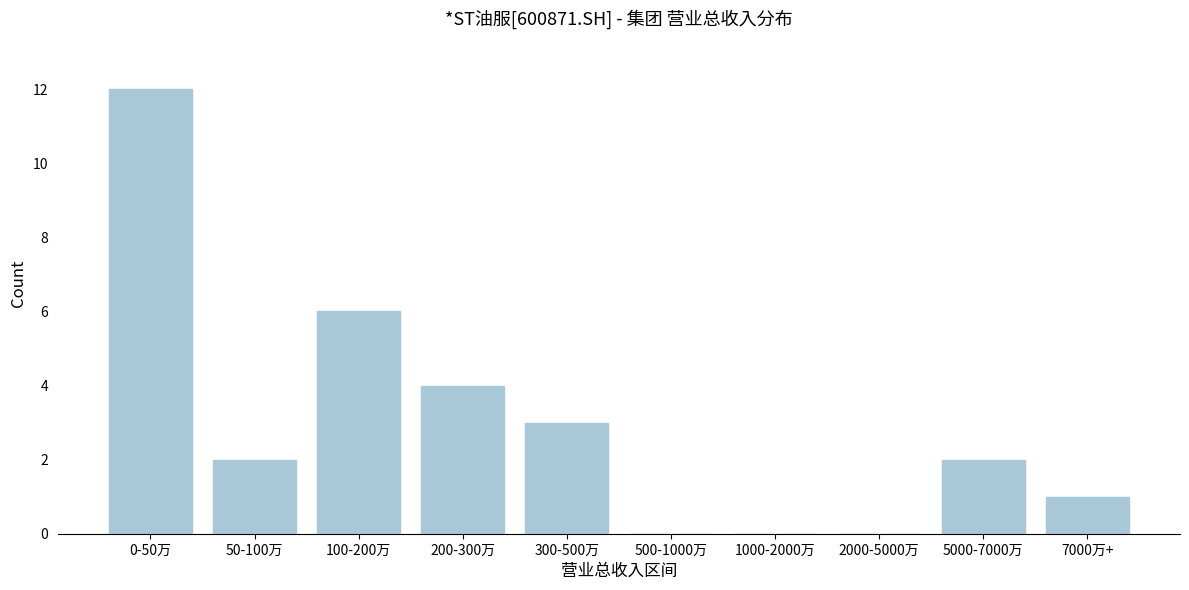

Reading left to right, transcribe all the data shown in this chart.

0-50万=12	50-100万=2	100-200万=6	200-300万=4	300-500万=3	500-1000万=0	1000-2000万=0	2000-5000万=0	5000-7000万=2	7000万+=1